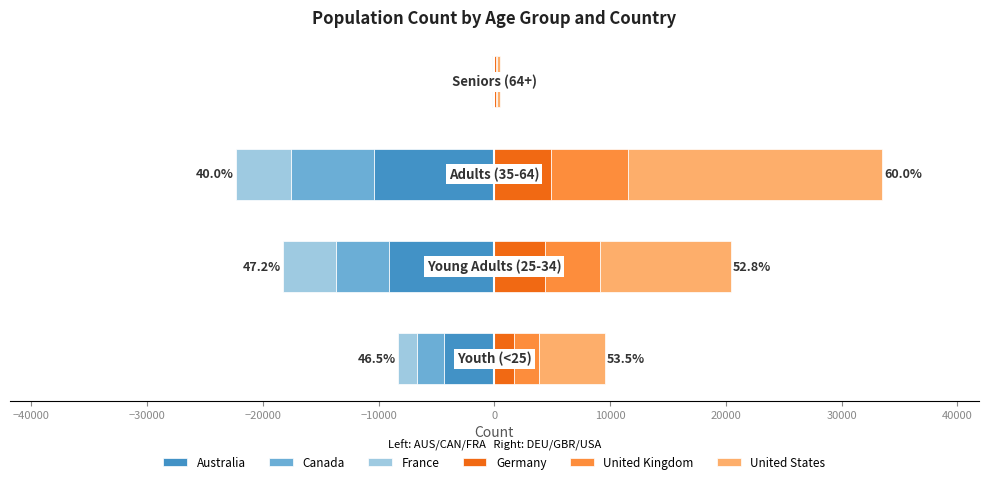

How many series are shown in this chart?

6